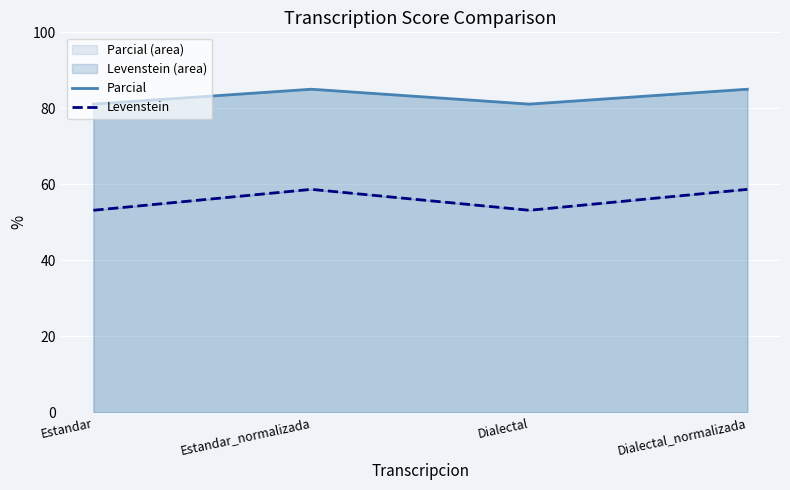

What is the total value across all series at Dialectal?

134.3